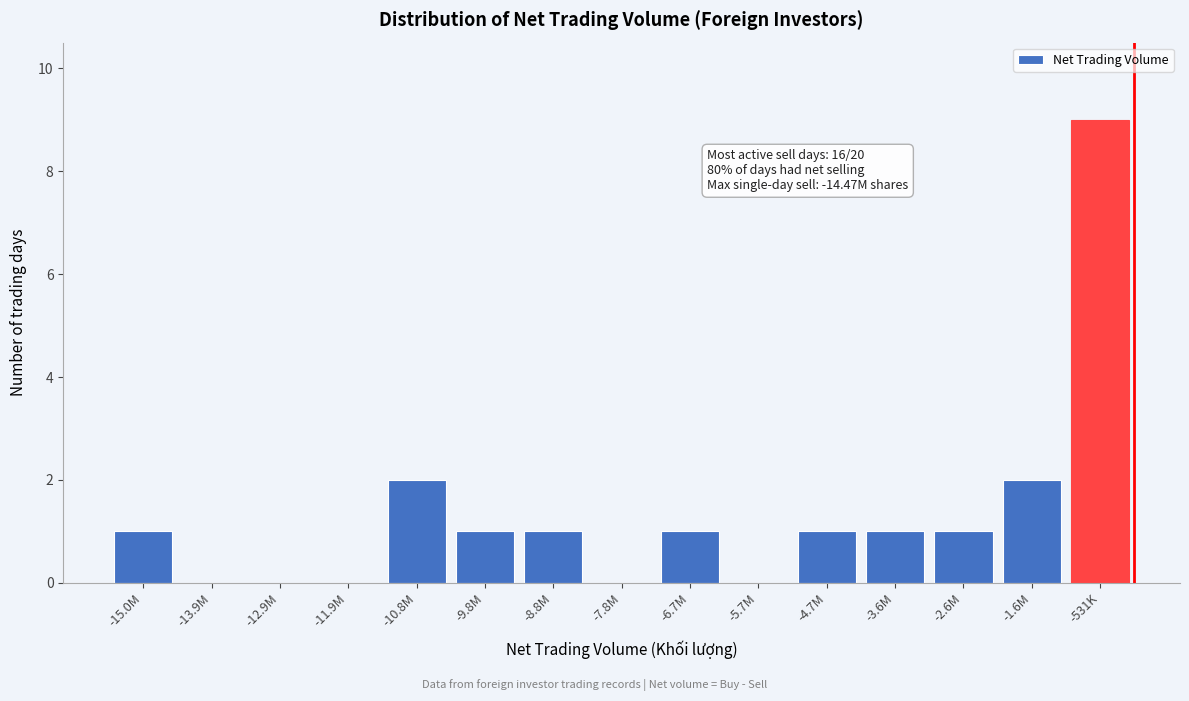

Reading right to left, extract all data points from this chart.

-531K=9	-1.6M=2	-2.6M=1	-3.6M=1	-4.7M=1	-5.7M=0	-6.7M=1	-7.8M=0	-8.8M=1	-9.8M=1	-10.8M=2	-11.9M=0	-12.9M=0	-13.9M=0	-15.0M=1